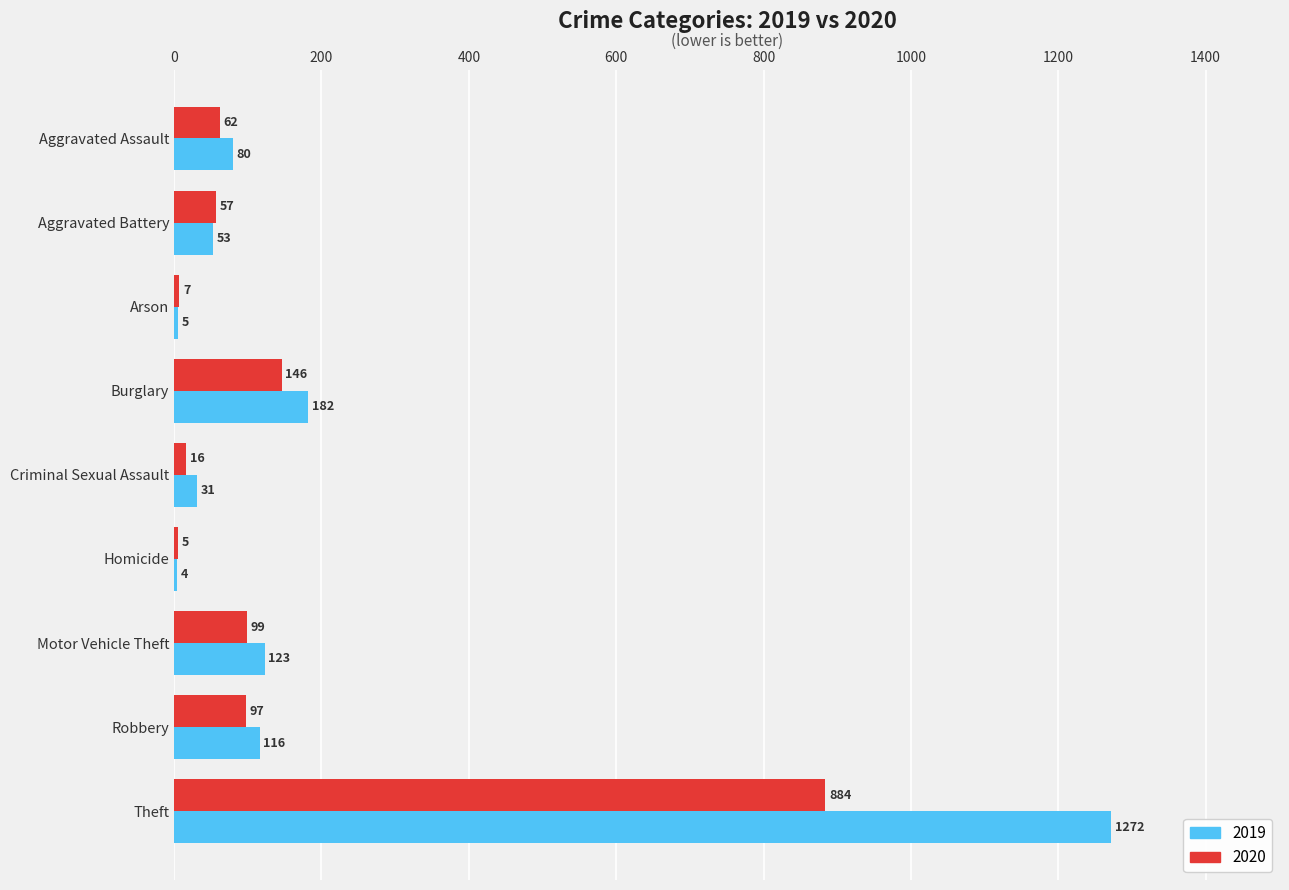

The 2020 series shows 163 at Motor Vehicle Theft. True or false?

False